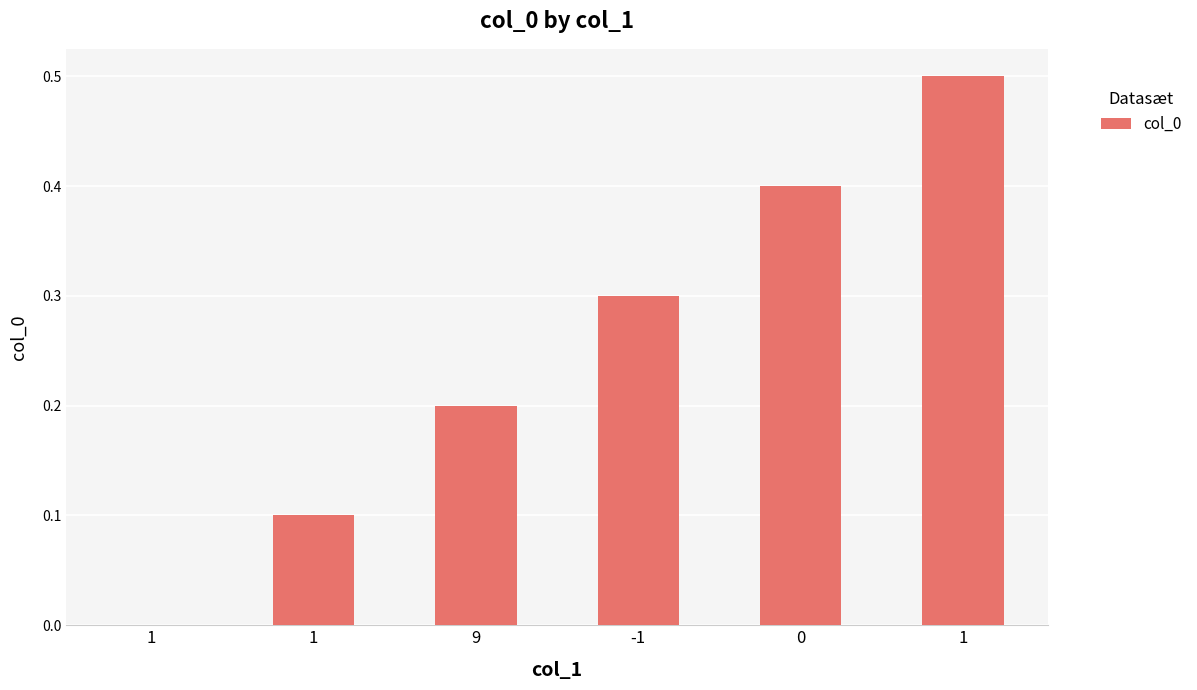

How many values are between 0 and 1?

6